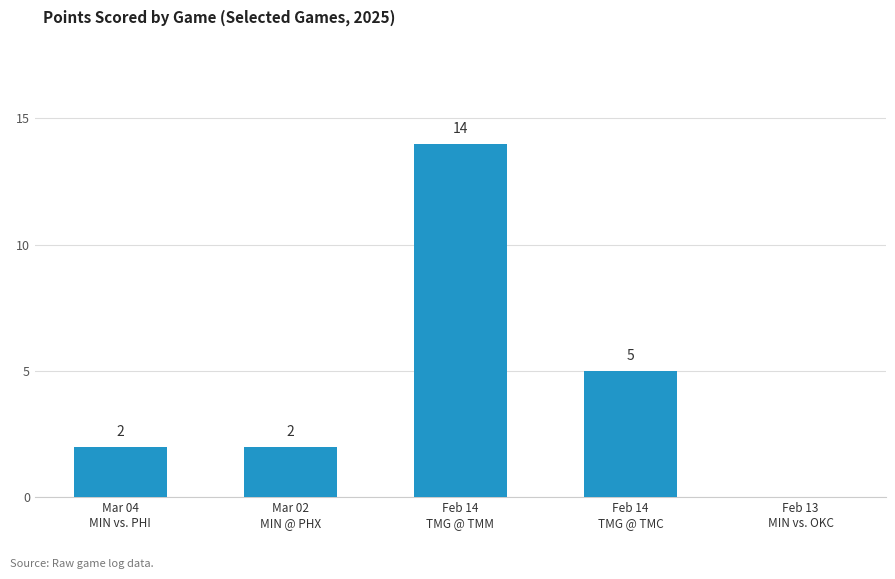

How many values are between 2 and 5?

3